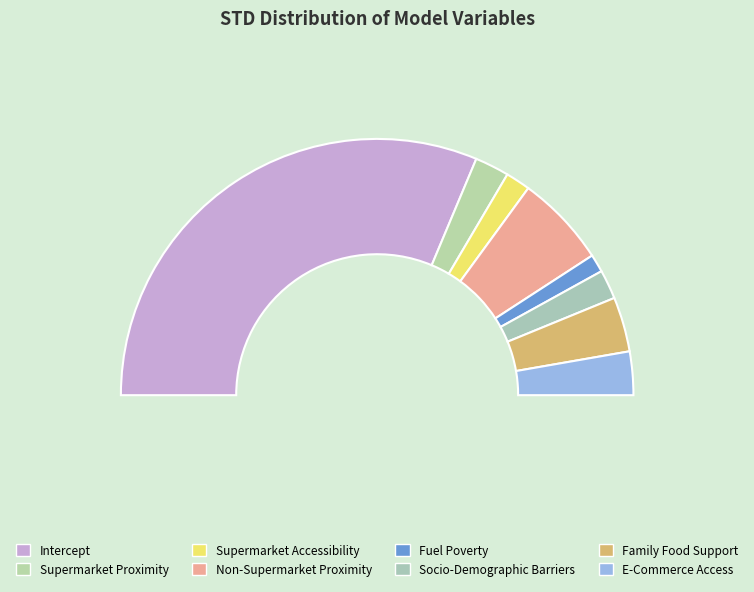

What is the majority slice?

Intercept